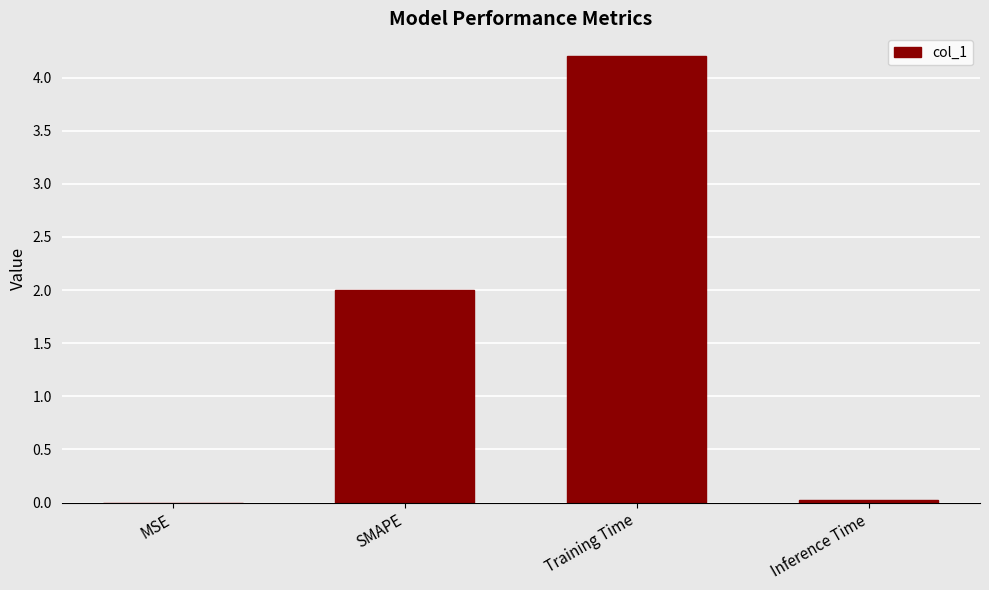

True or false: the data shows 0.0 at Inference Time.

True